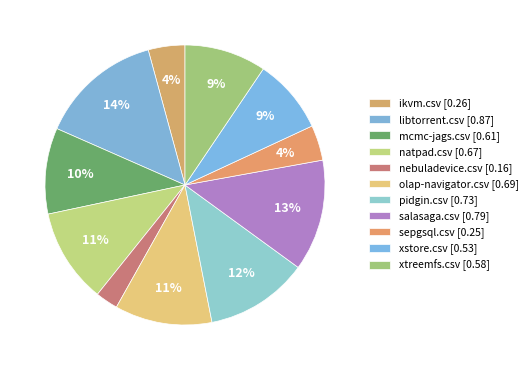

How many slices are in this pie chart?

11